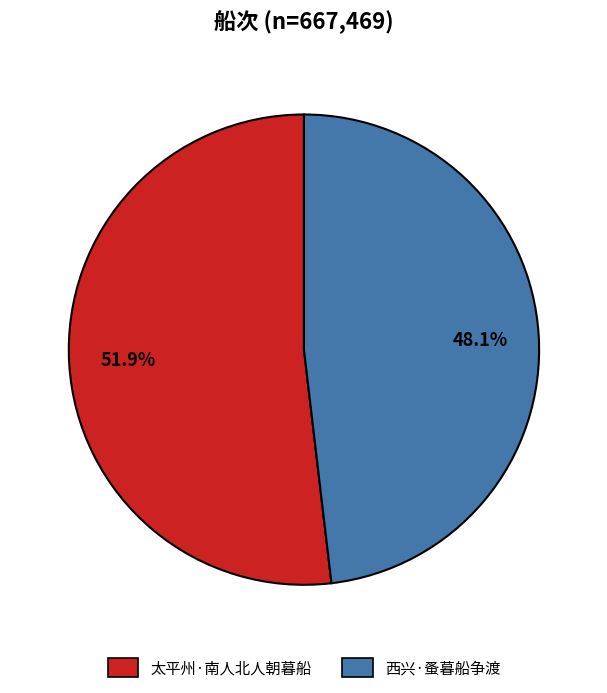

What is the smallest slice in the pie chart?

西兴·蚤暮船争渡